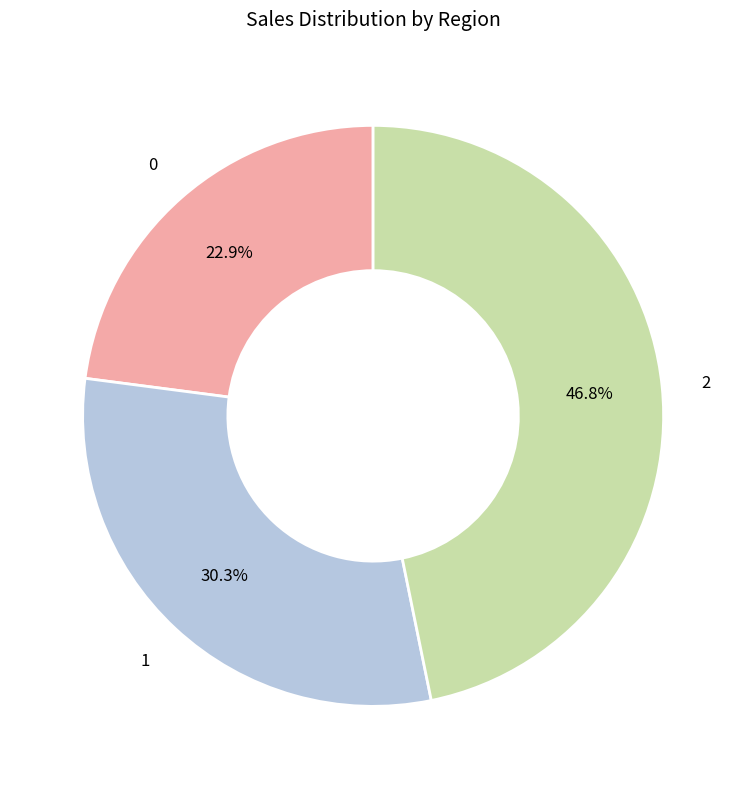

Is there any slice that represents more than half of the pie?

No